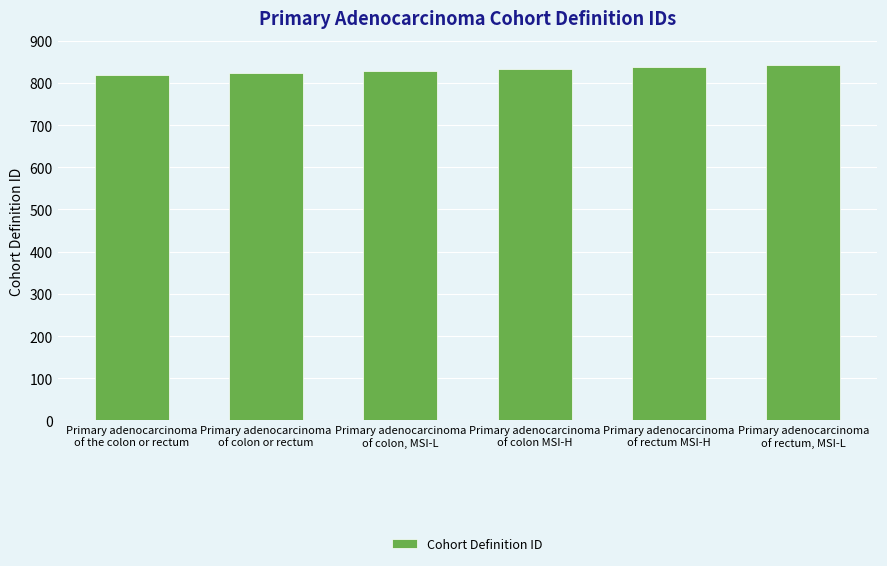

How many bars are there in total?

6